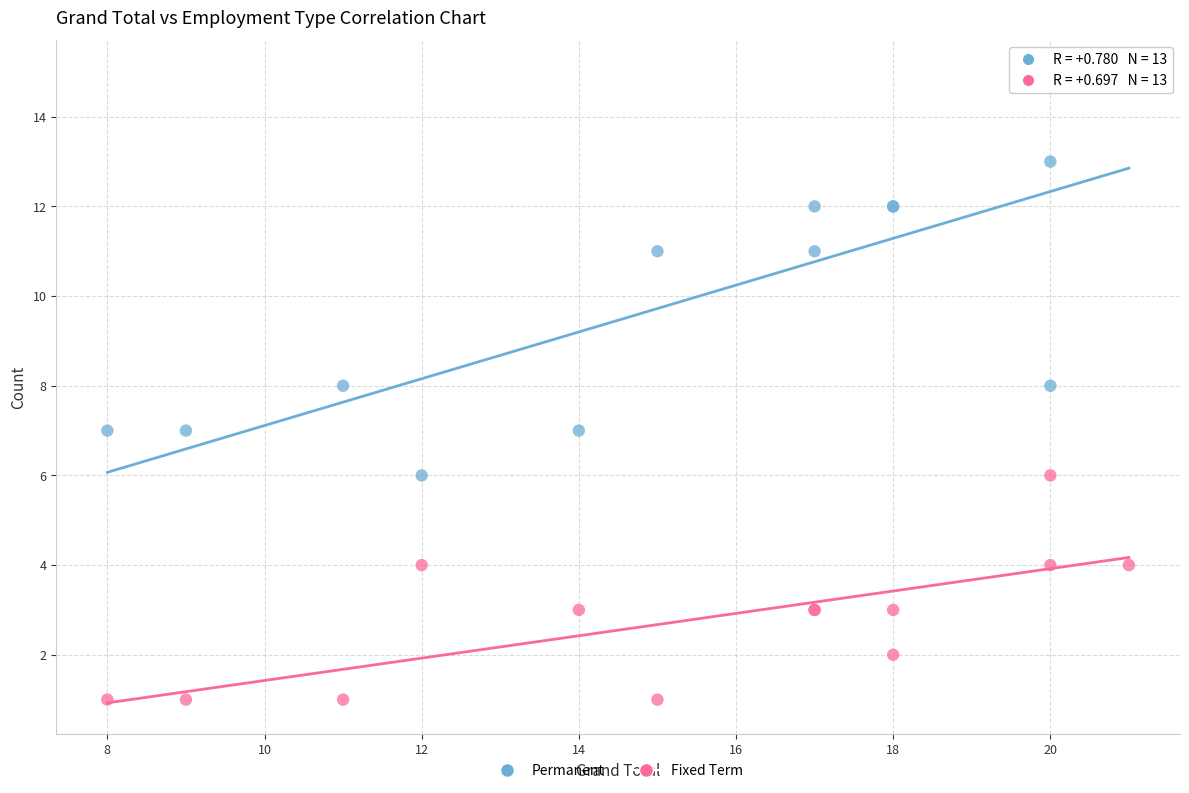

Which series has the widest spread of Y values?

Permanent